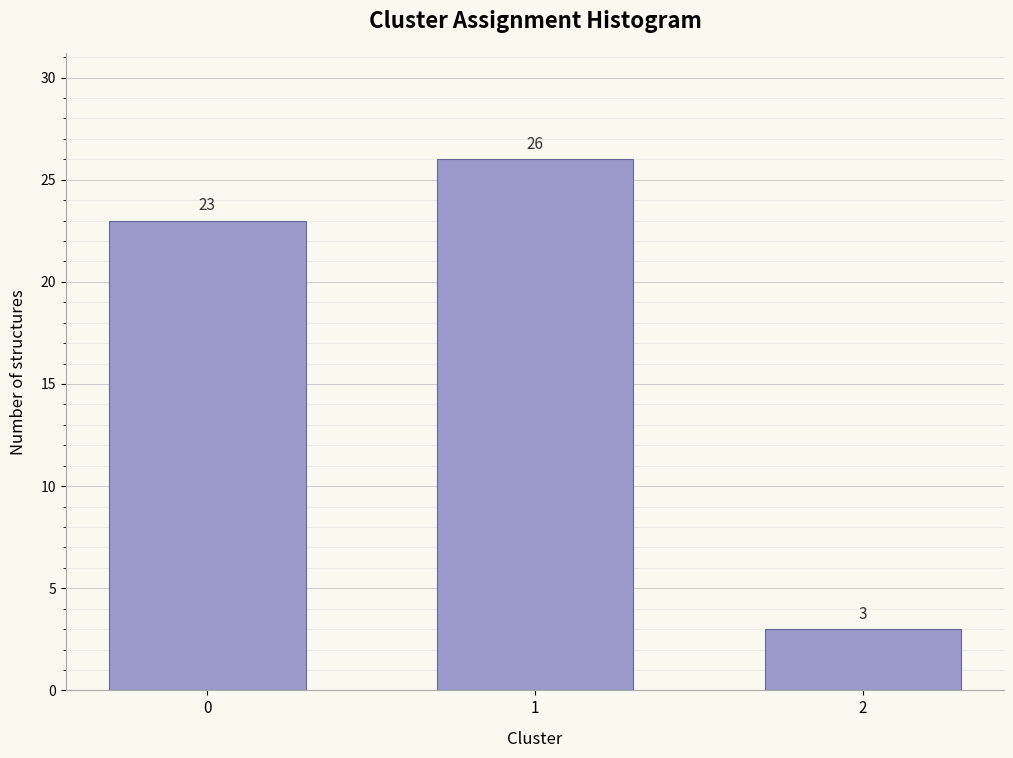

Reading left to right, extract all data points from this chart.

0=23	1=26	2=3